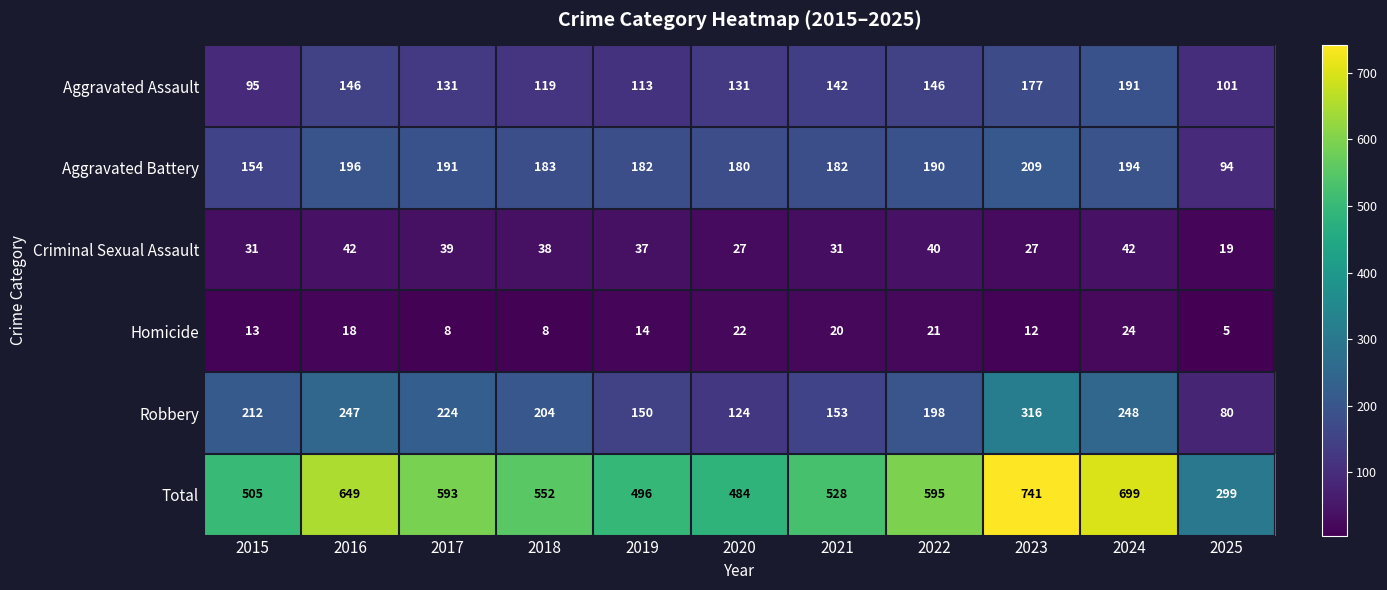

Which series has the largest total across all categories?

Total